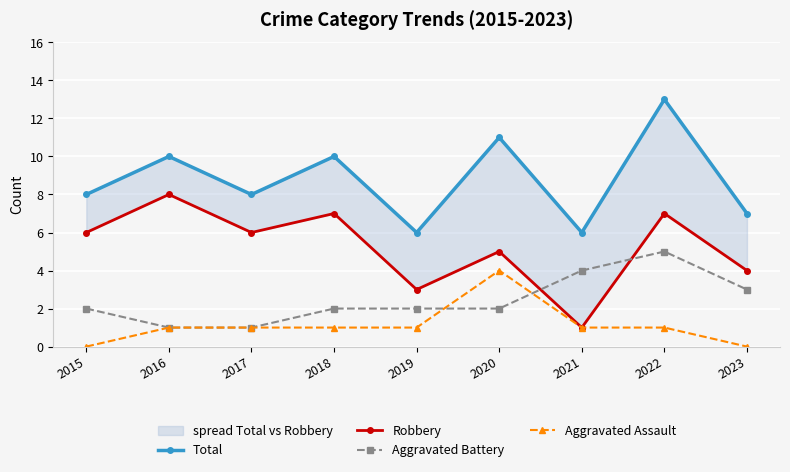

Which series ends up on top after the final intersection of Aggravated Battery and Aggravated Assault?

Aggravated Battery